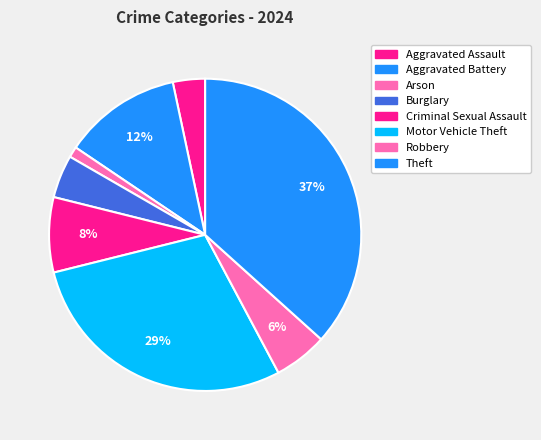

Is Burglary the majority of the pie?

No